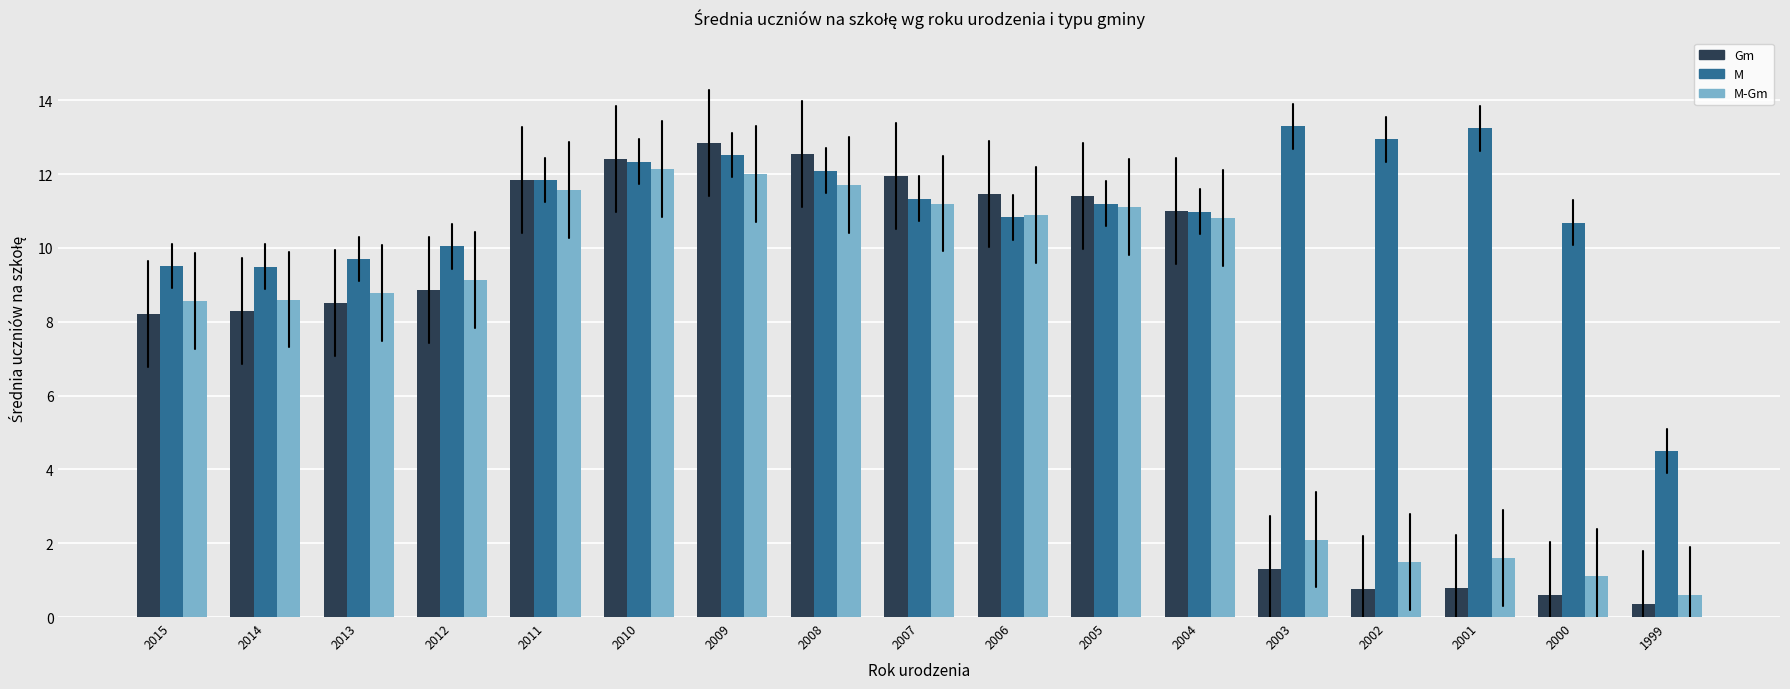

Is it true that M-Gm equals 2.6 at 2002?

False